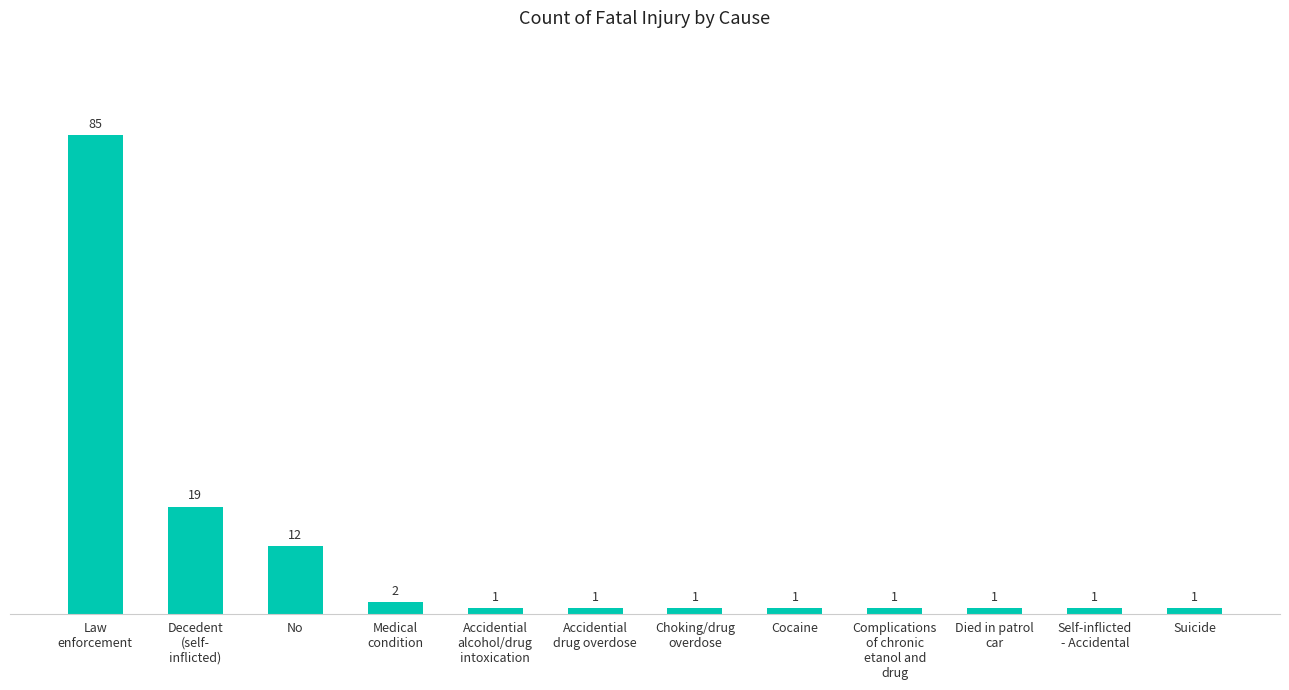

Reading right to left, extract all data points from this chart.

1	1	1	1	1	1	1	1	2	12	19	85